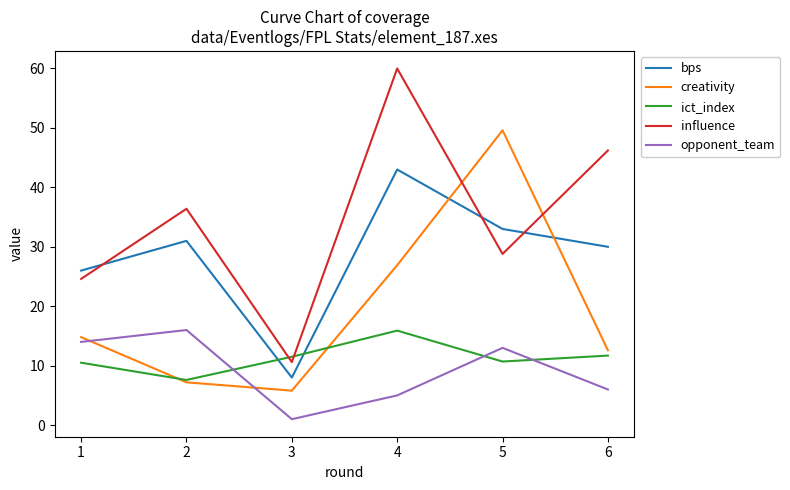

Which category has the lowest value in the opponent_team series?

3